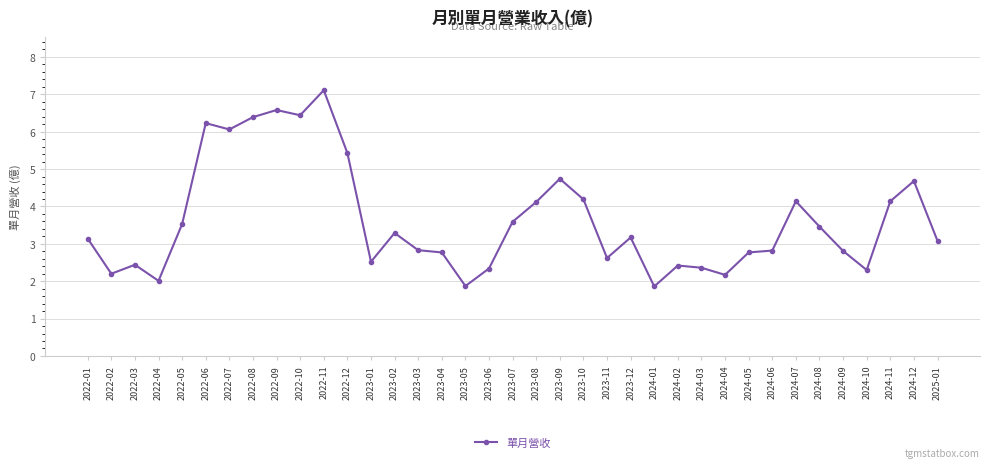

What is the average value?

3.6